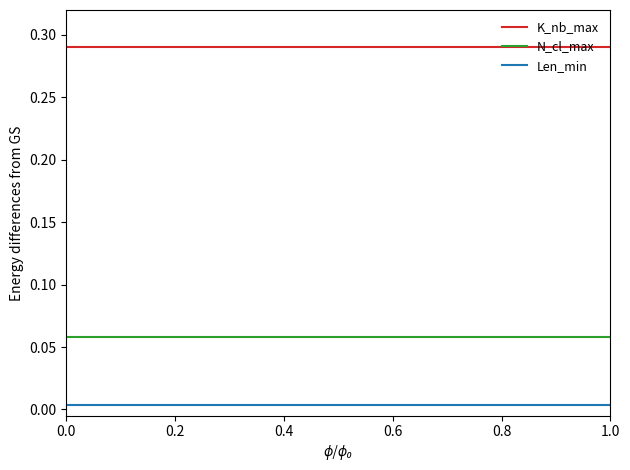

What is the sum of all K_nb_max values?

5.2